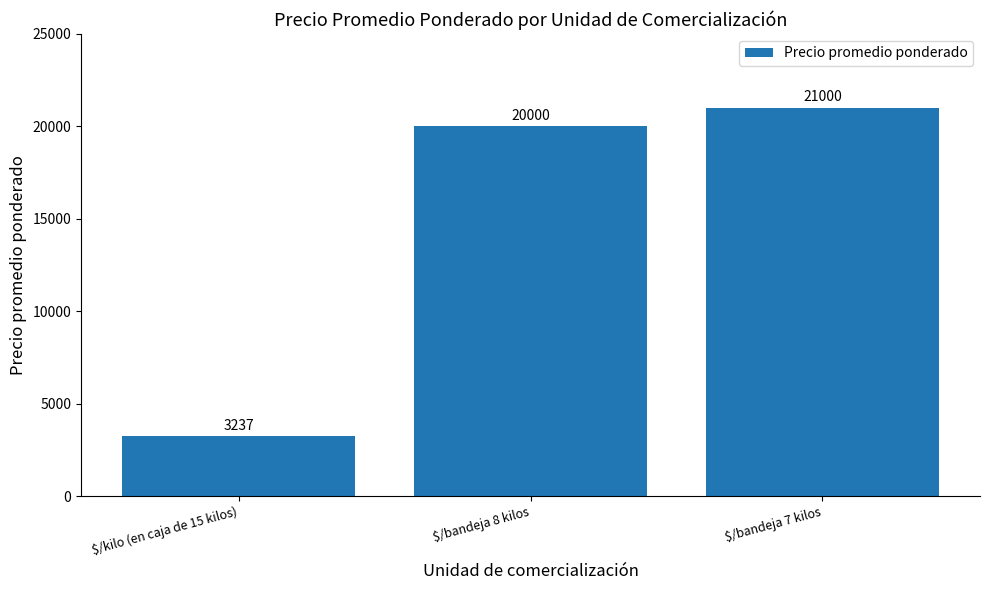

At which label is the value closest to 12118?

$/bandeja 8 kilos